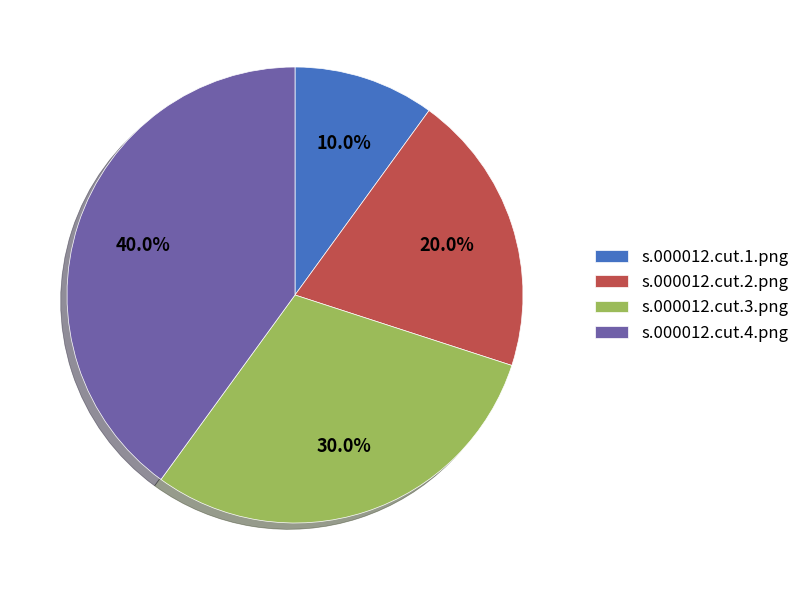

Which category has the smallest portion of the pie?

s.000012.cut.1.png